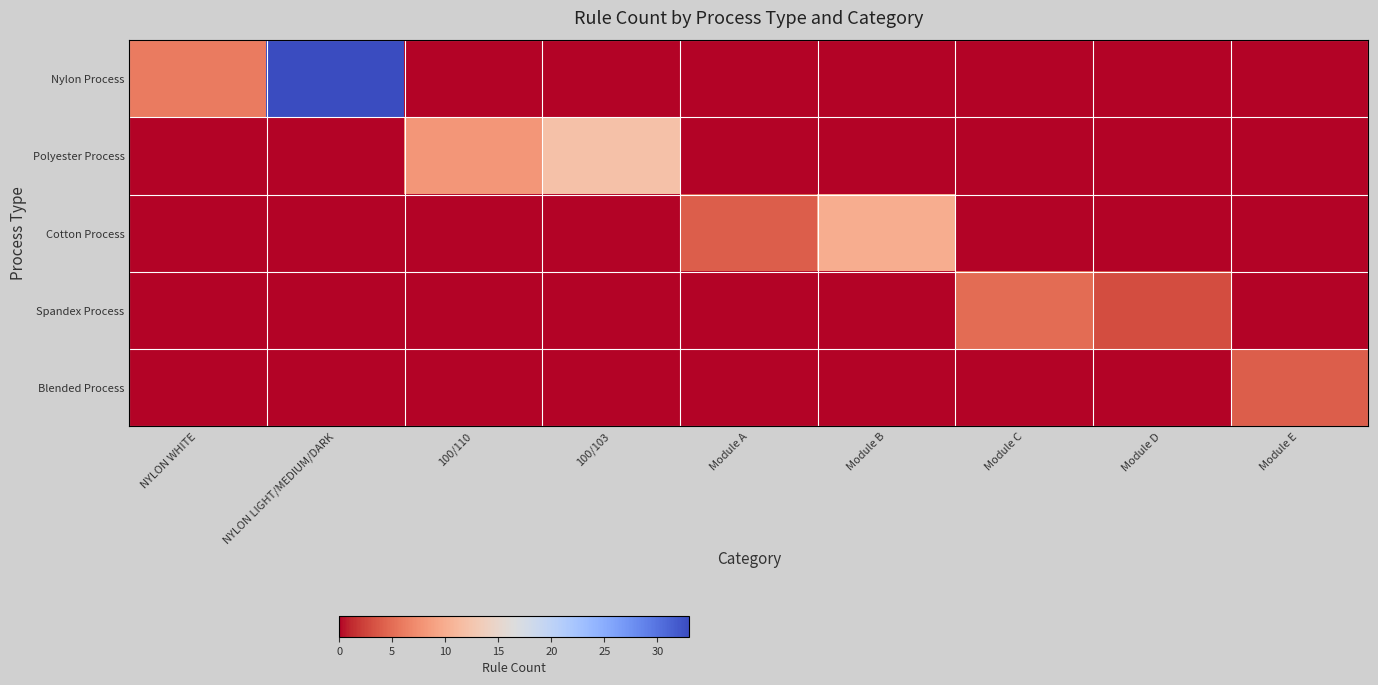

Reading left to right, what are all the values shown in this chart?

Nylon Process: NYLON WHITE=6	NYLON LIGHT/MEDIUM/DARK=33	100/110=0	100/103=0	Module A=0	Module B=0	Module C=0	Module D=0	Module E=0
Polyester Process: NYLON WHITE=0	NYLON LIGHT/MEDIUM/DARK=0	100/110=8	100/103=12	Module A=0	Module B=0	Module C=0	Module D=0	Module E=0
Cotton Process: NYLON WHITE=0	NYLON LIGHT/MEDIUM/DARK=0	100/110=0	100/103=0	Module A=4	Module B=10	Module C=0	Module D=0	Module E=0
Spandex Process: NYLON WHITE=0	NYLON LIGHT/MEDIUM/DARK=0	100/110=0	100/103=0	Module A=0	Module B=0	Module C=5	Module D=3	Module E=0
Blended Process: NYLON WHITE=0	NYLON LIGHT/MEDIUM/DARK=0	100/110=0	100/103=0	Module A=0	Module B=0	Module C=0	Module D=0	Module E=4